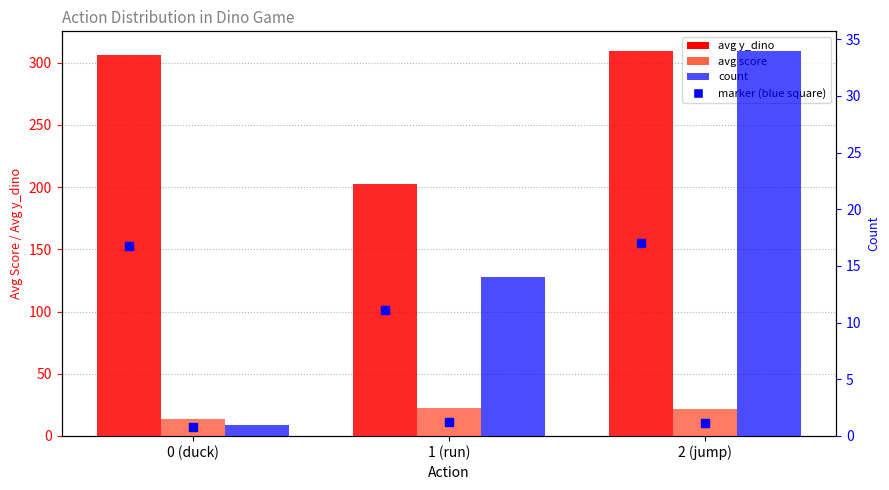

Between 0 (duck) and 1 (run), which series saw the biggest shift?

avg y_dino